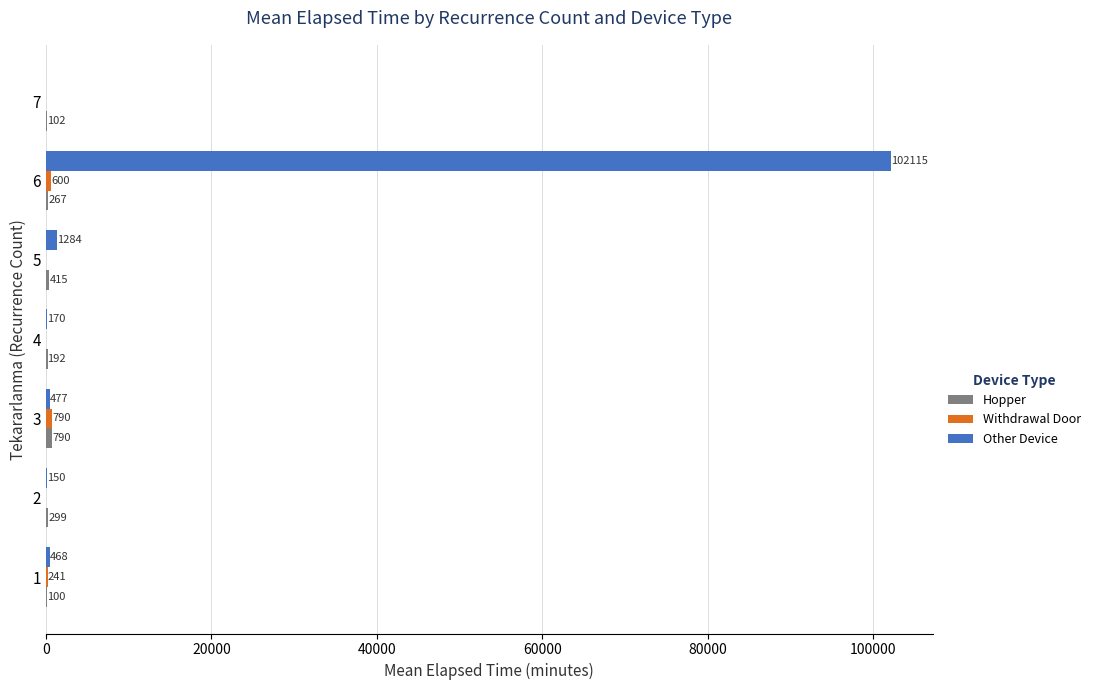

At which label is Other Device closest to 51057?

5